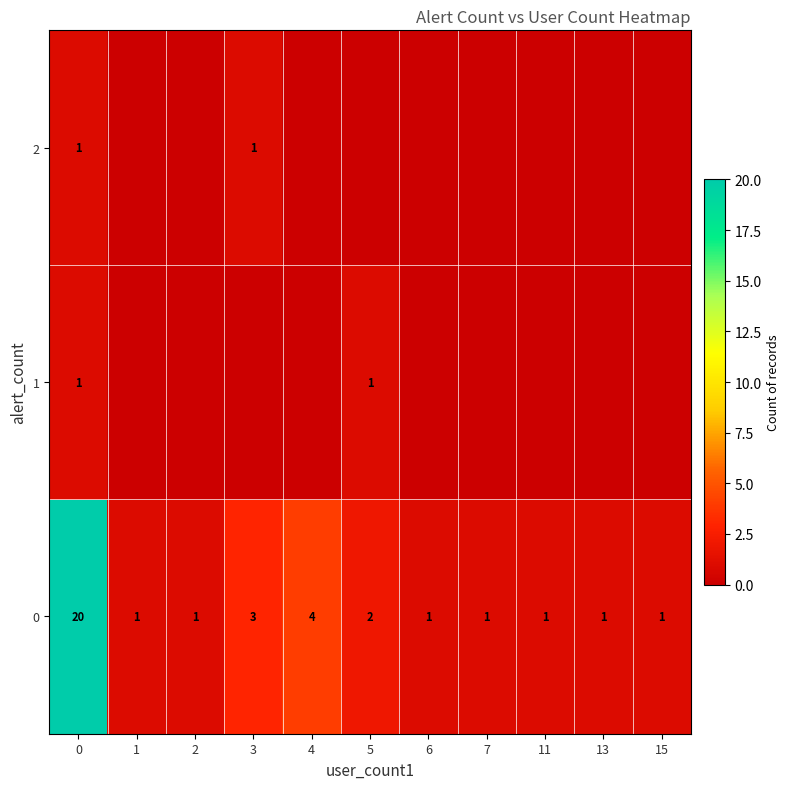

How many distinct data groups are displayed?

3